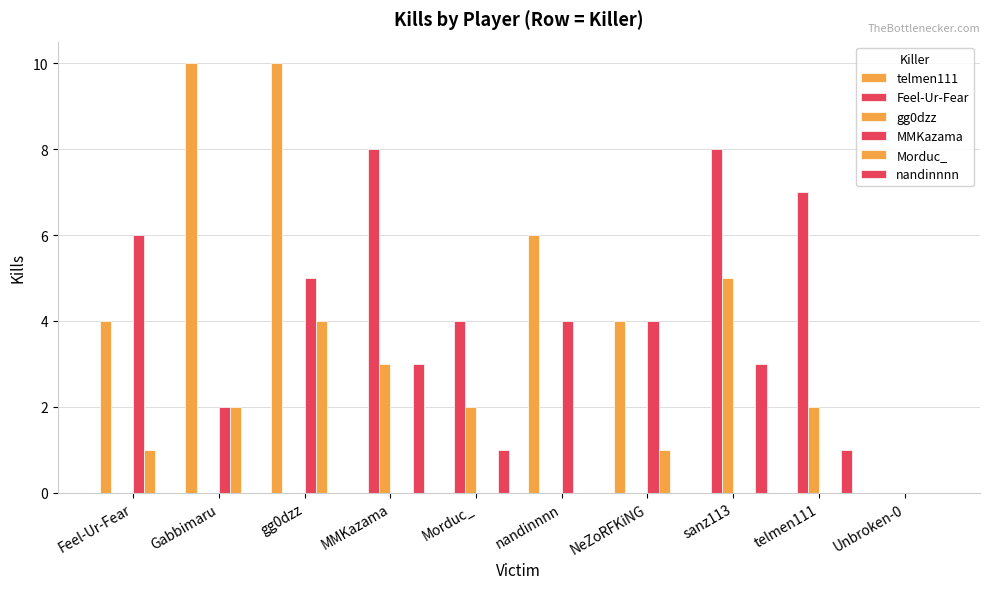

At how many categories does at least one series exceed 2?

9